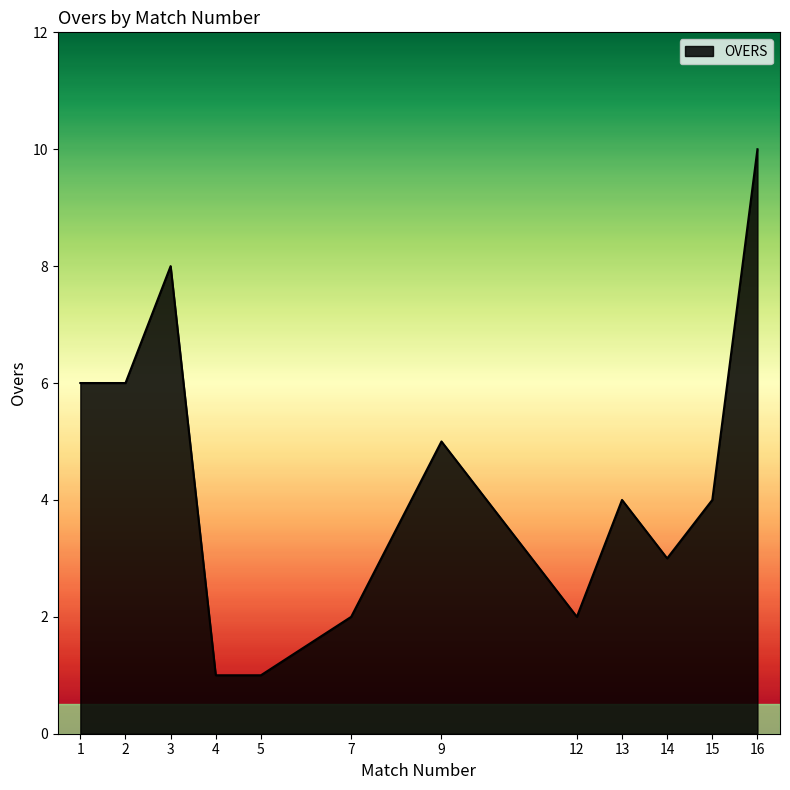

The value at 1 is 6. True or false?

True